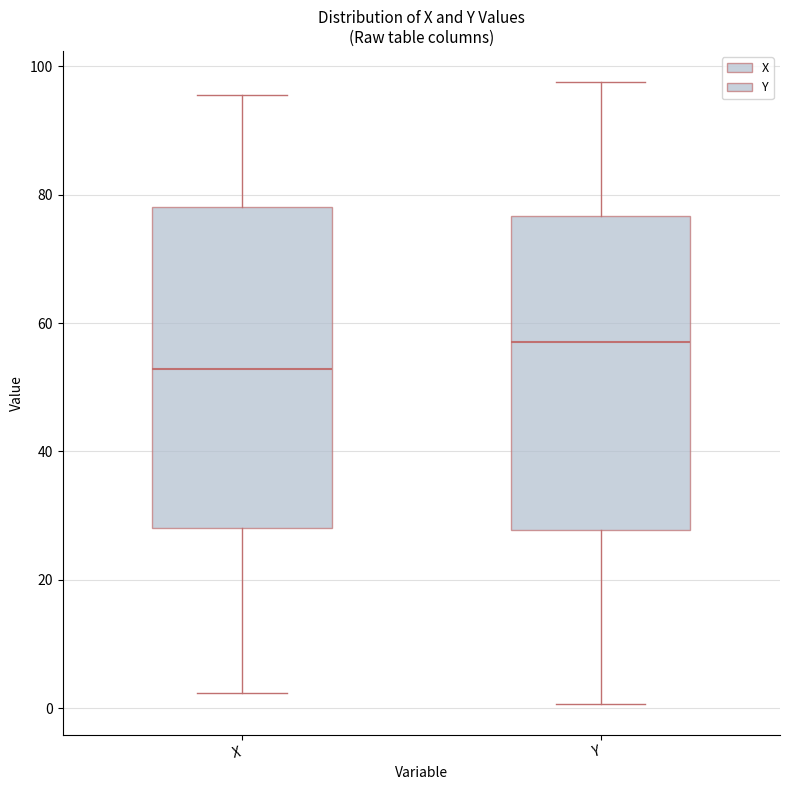

Reading left to right, read every box against the y-axis: the position of its median line, the range the box covers, and the ends of its whiskers. The values are not printed on the chart, so give them approximately, as read against the axis.

X: median 52, box 28 to 78, whiskers 2 to 96
Y: median 56, box 28 to 76, whiskers 0 to 98